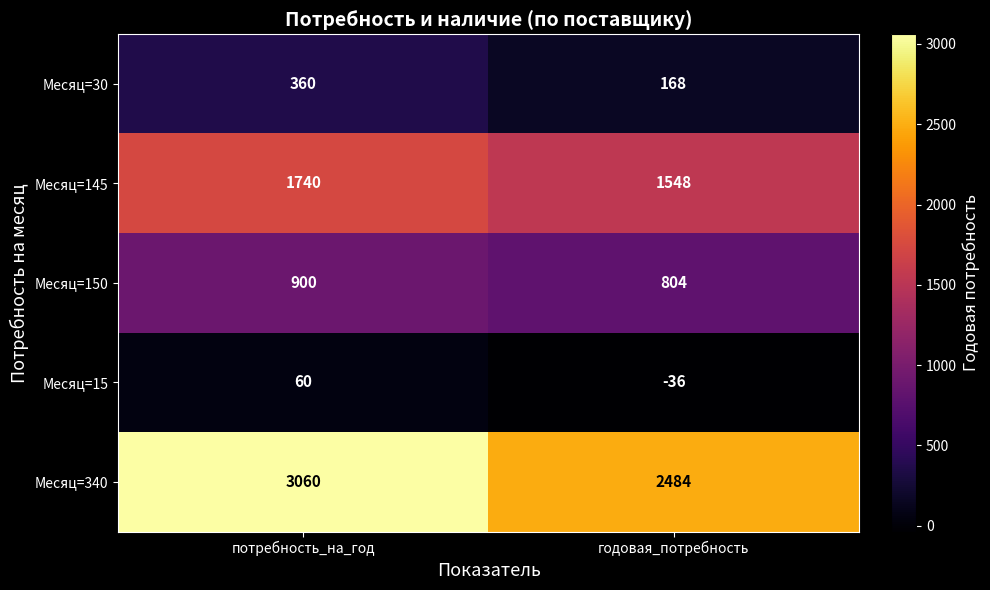

At which category is the sum across all series the highest?

потребность_на_год